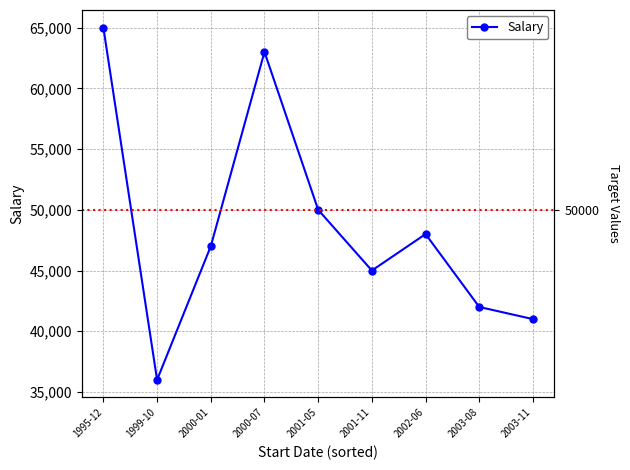

Which label corresponds to the smallest value in the chart?

1999-10